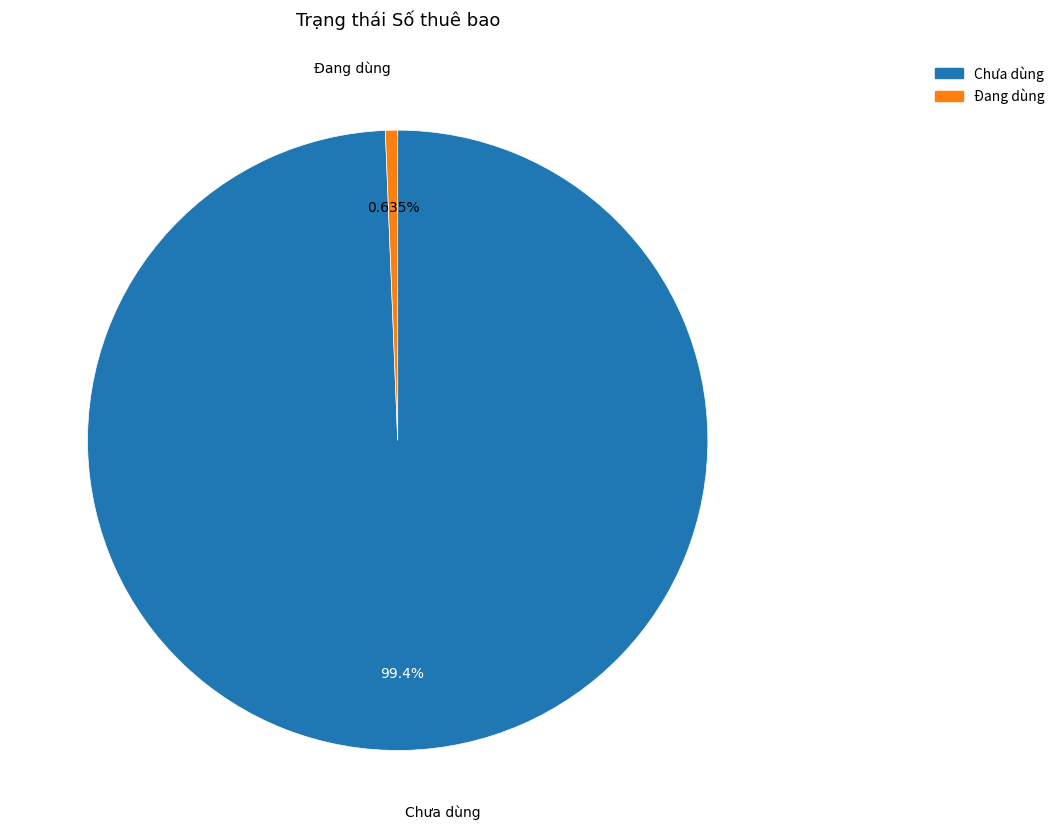

Does any single category account for the majority?

Yes